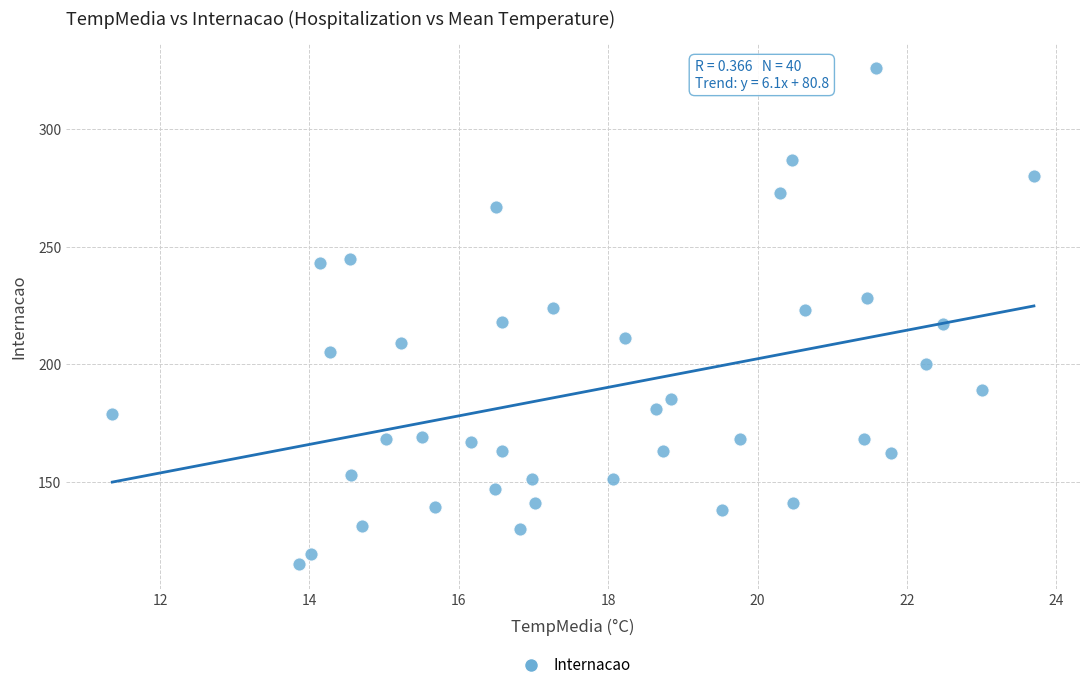

What is the range of Y values (max minus min)?

211